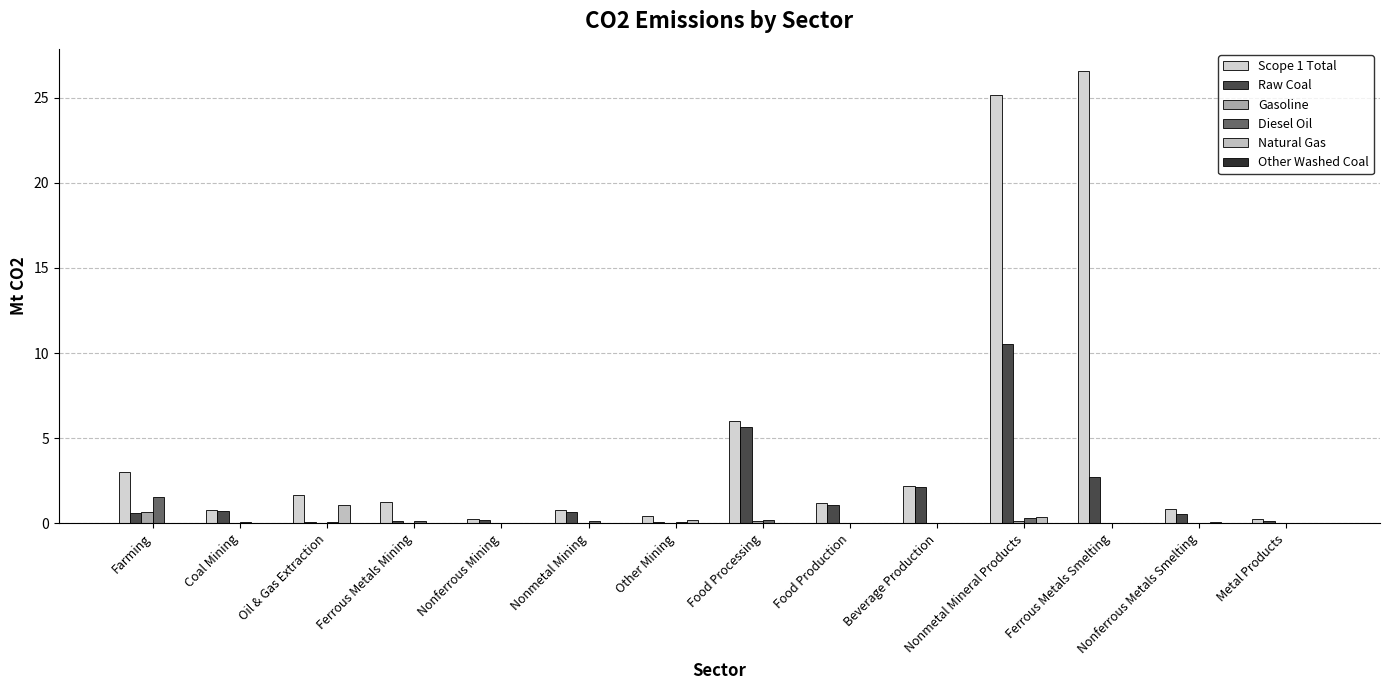

Is it true that Diesel Oil equals 0.1 at Oil & Gas Extraction?

True